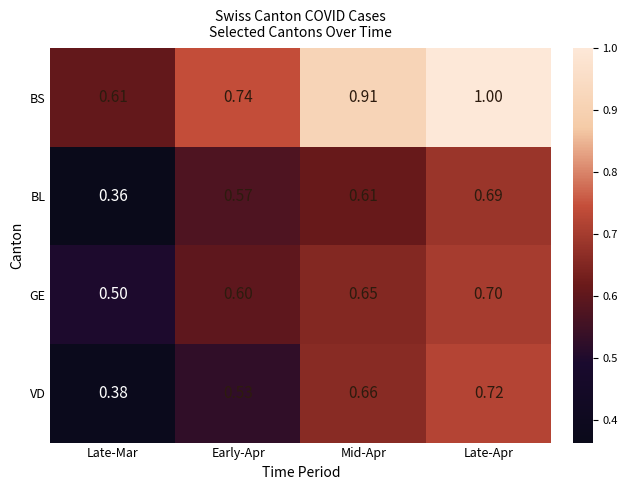

At which category does the chart reach its peak across all series?

Late-Apr